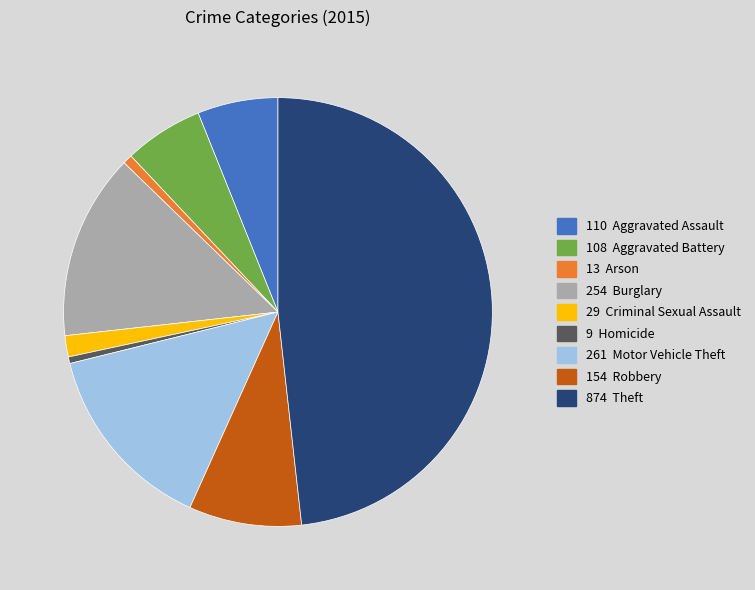

Is there any slice that represents more than half of the pie?

No